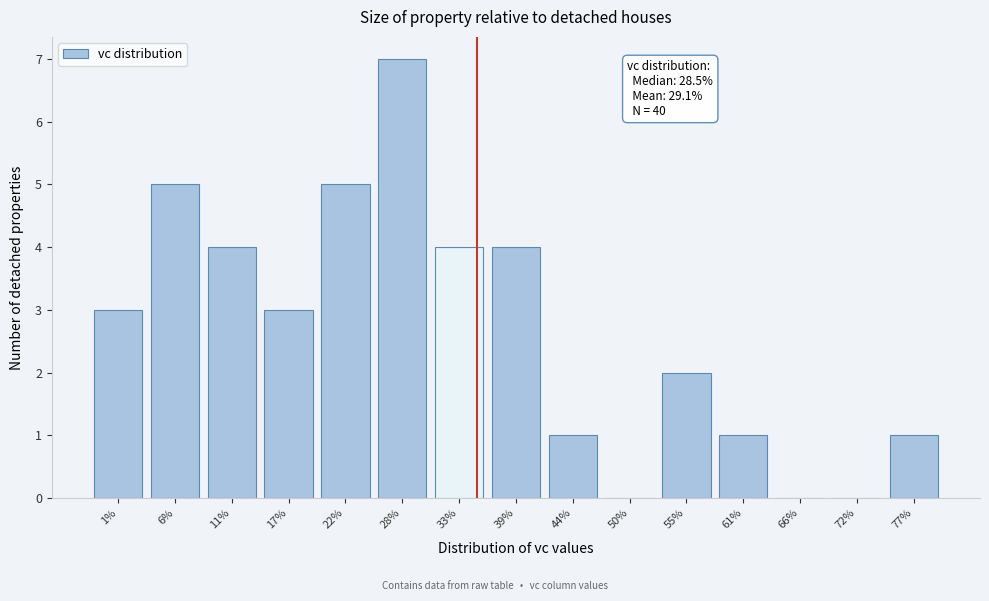

Reading left to right, list all the values displayed in this chart.

1%=3	6%=5	11%=4	17%=3	22%=5	28%=7	33%=4	39%=4	44%=1	50%=0	55%=2	61%=1	66%=0	72%=0	77%=1